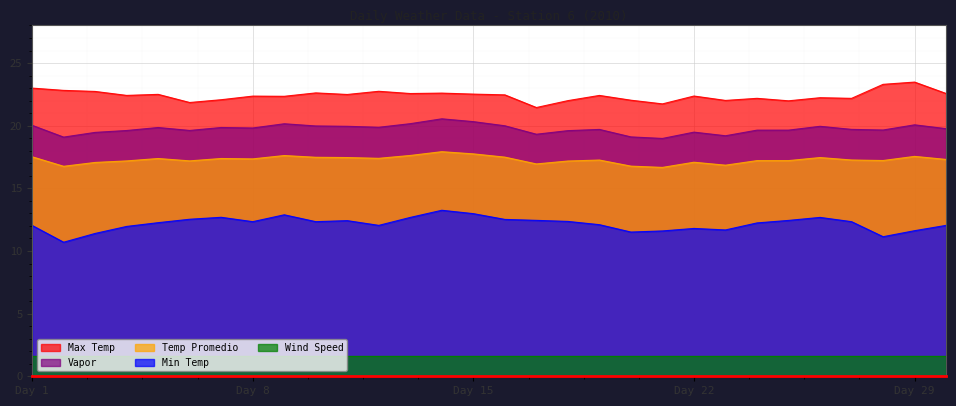

Where does the Max Temp series first go above 22?

Day 1